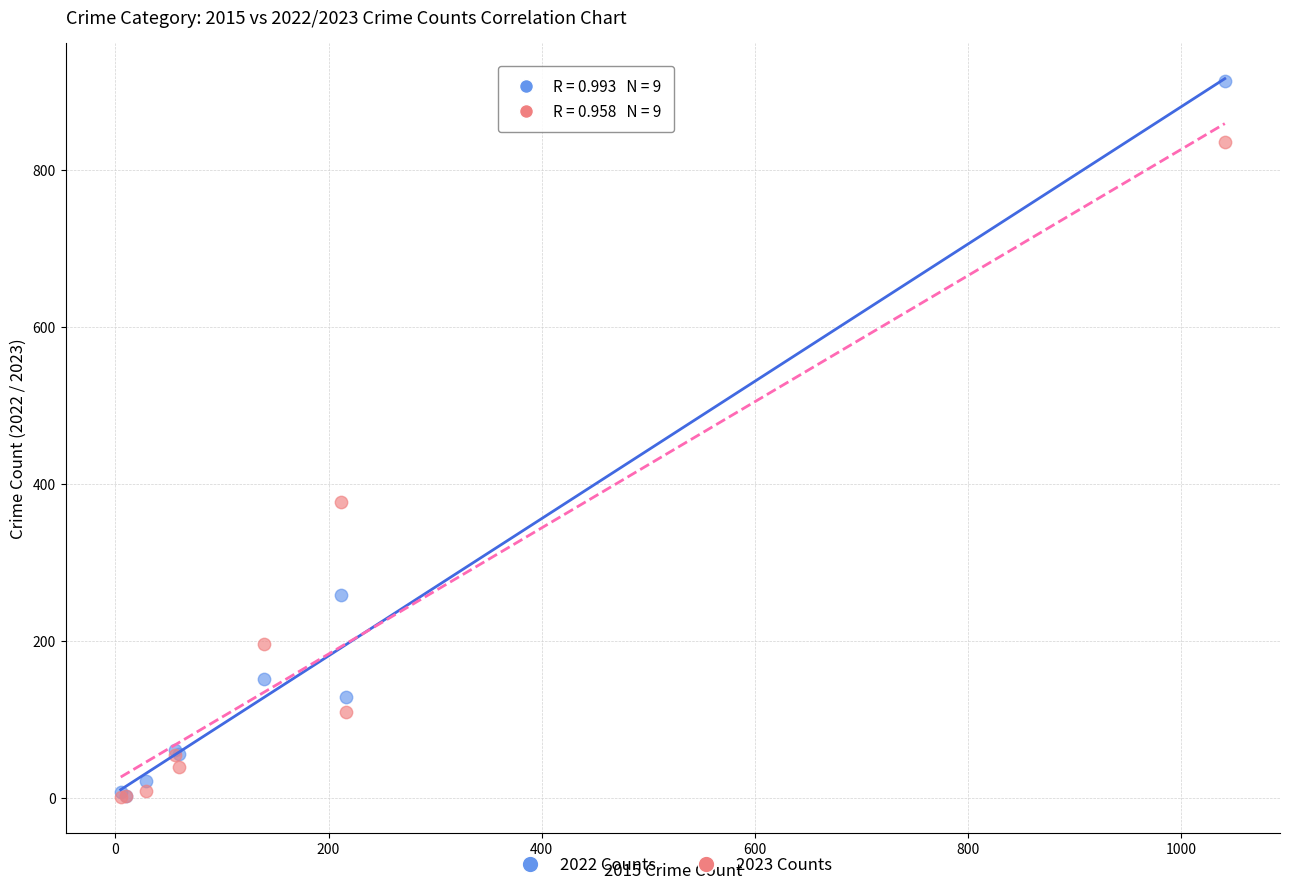

Across all series, what Y value is closest to 457?

377